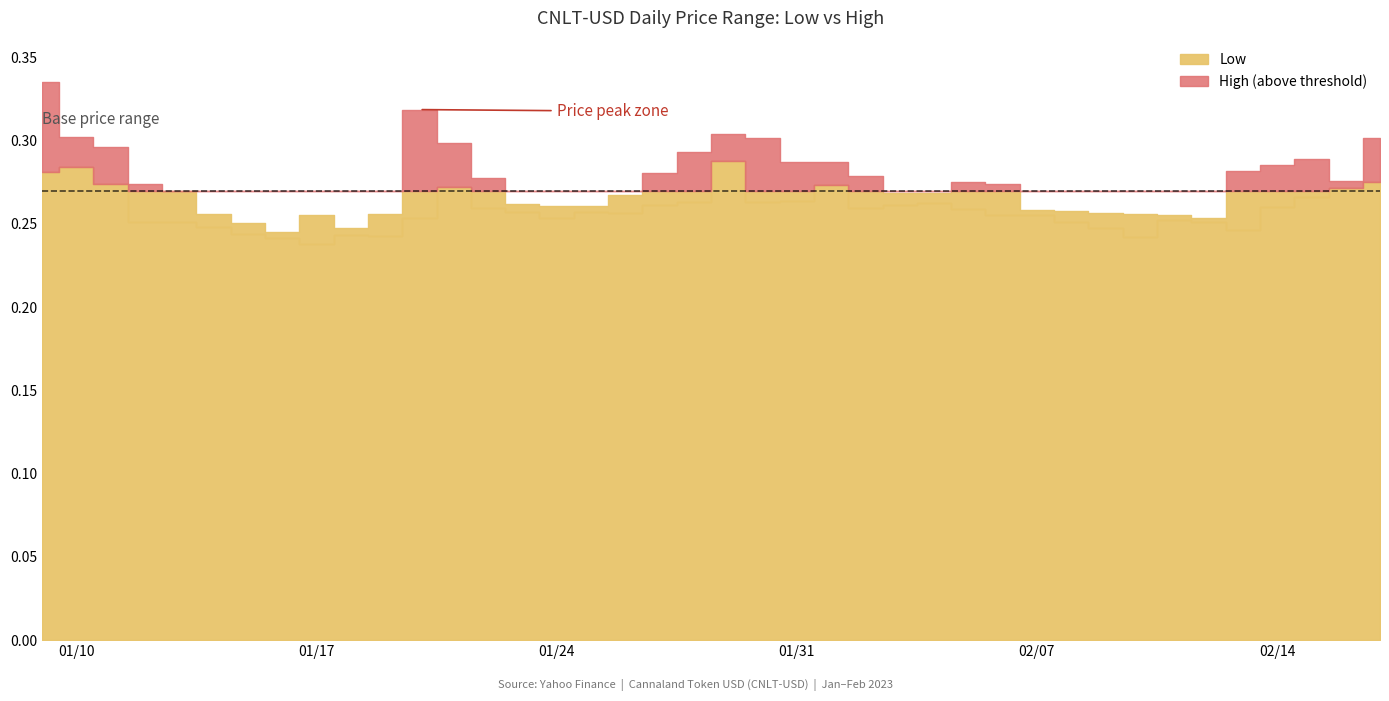

Count the number of categories in the chart.

40